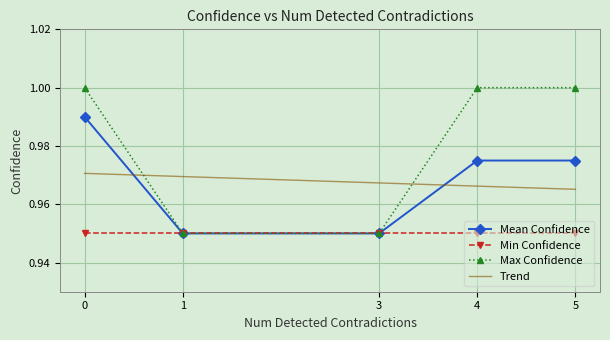

The chart shows a value of 1.0 at 0. True or false?

True